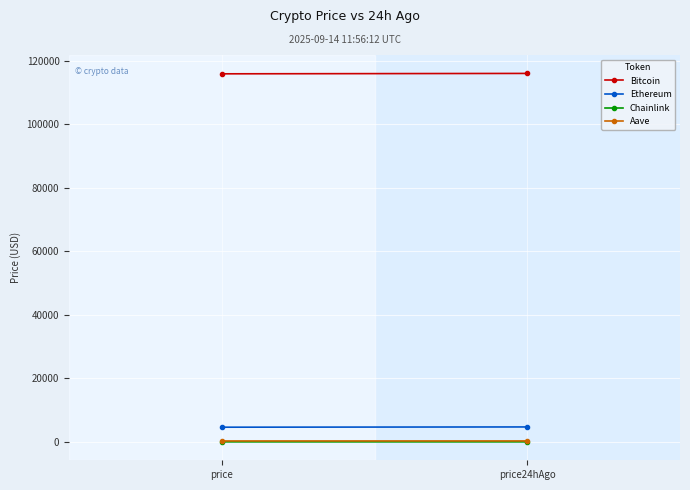

Which series has the largest range (max minus min)?

Bitcoin